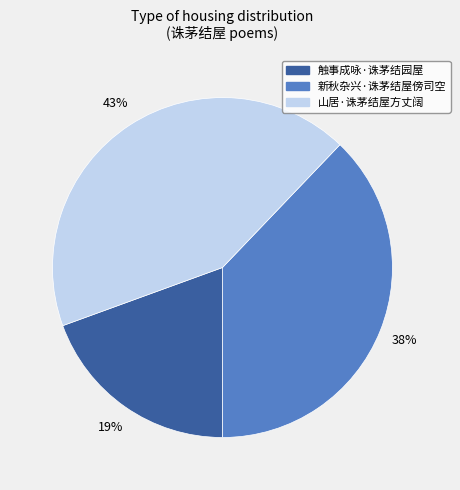

Between 山居·诛茅结屋方丈阔 and 触事成咏·诛茅结园屋, which is larger?

山居·诛茅结屋方丈阔